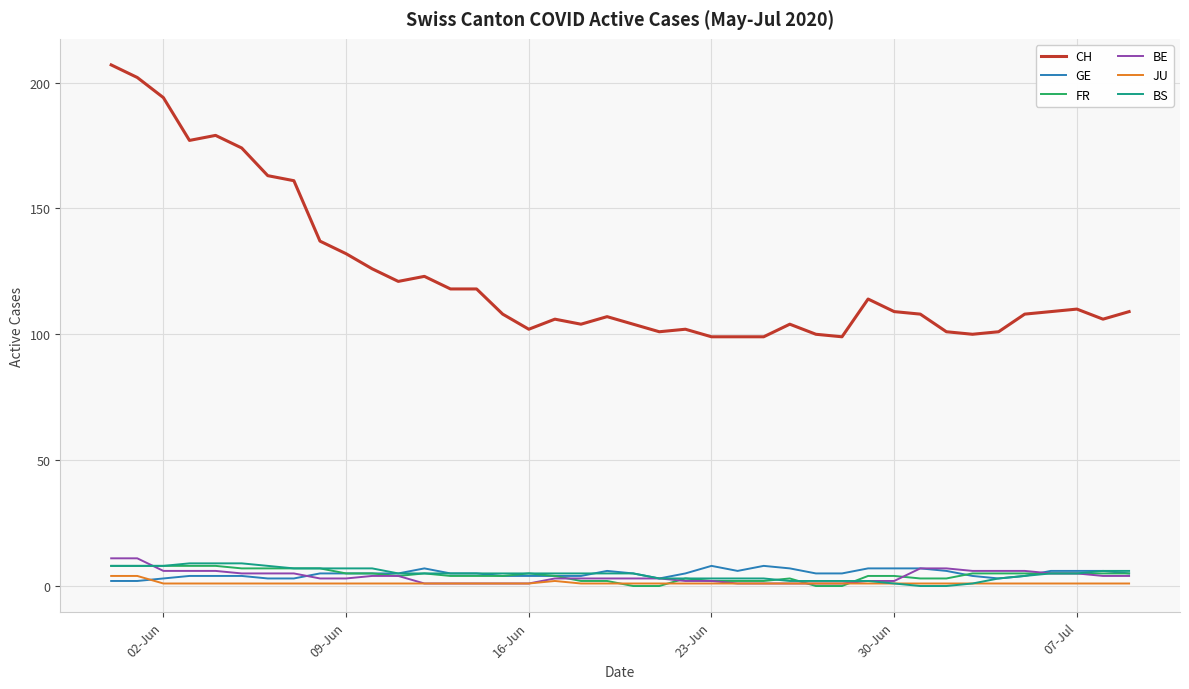

True or false: CH and BE cross at least once.

False